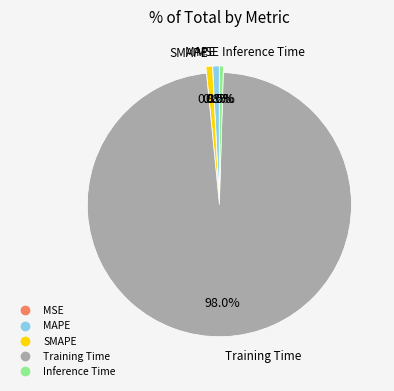

What is the largest slice in the pie chart?

Training Time